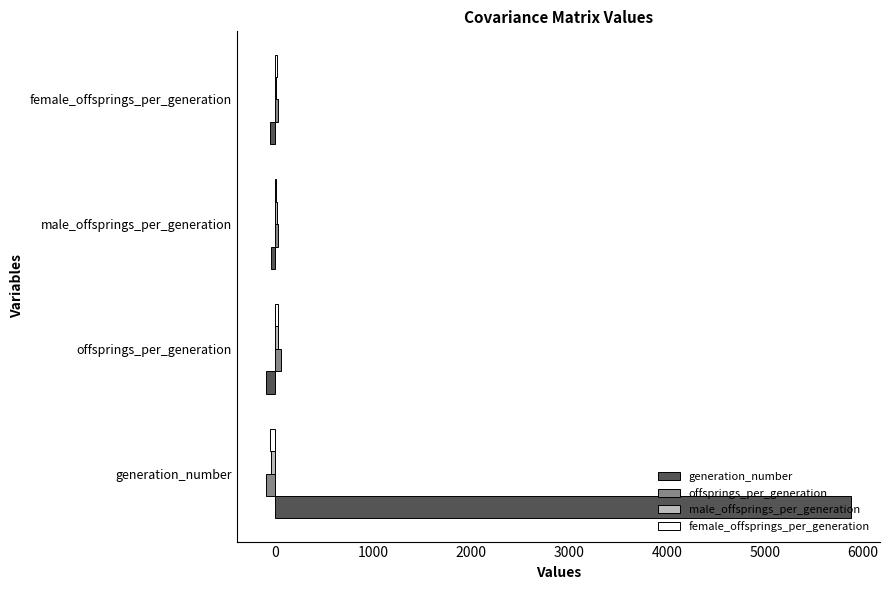

Between generation_number and offsprings_per_generation, which series saw the biggest shift?

generation_number